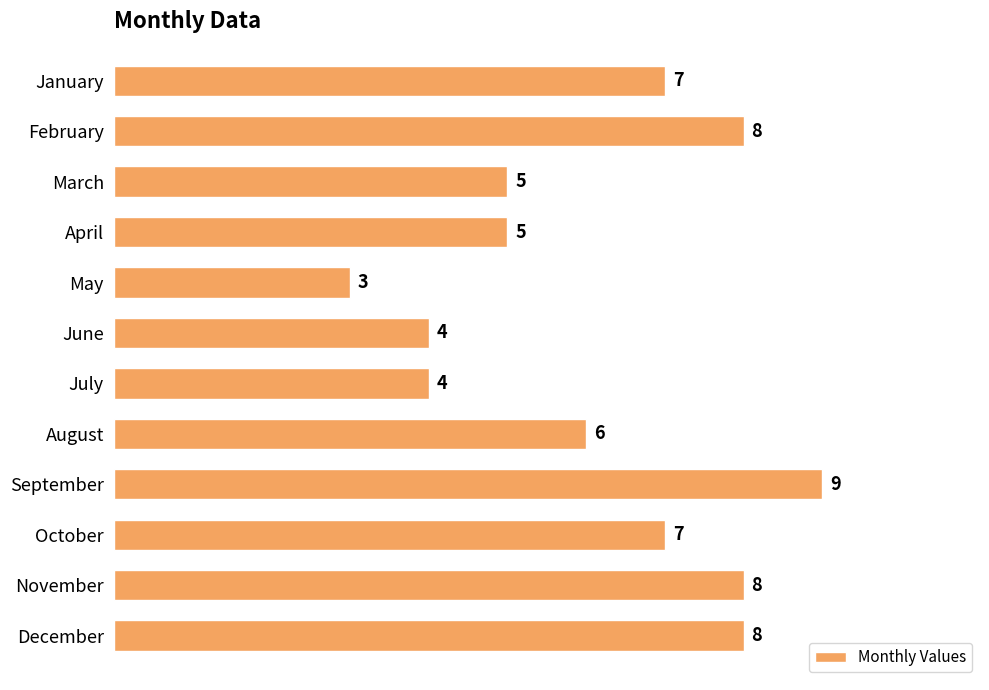

Which category has the lowest value across all series?

May